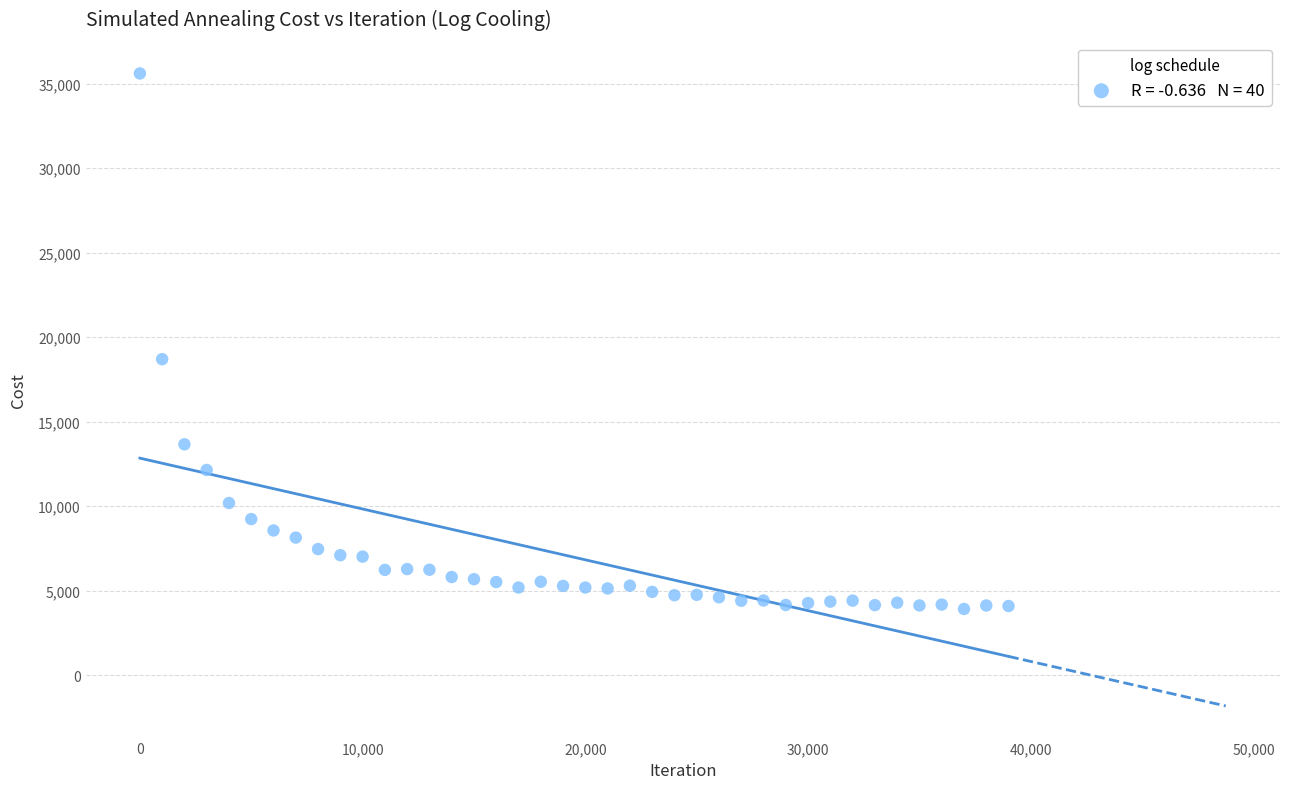

What Y value in the scatter plot is closest to 19760?

18698.6